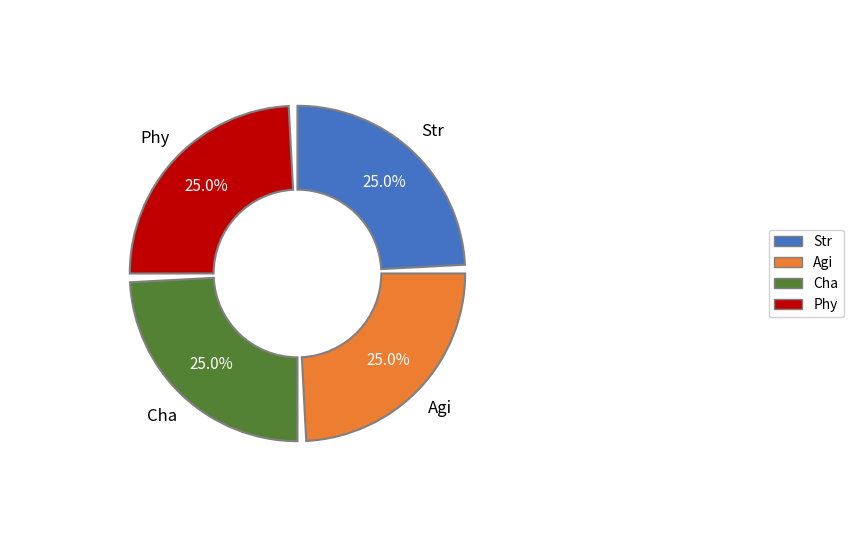

Approximately how many times larger is the value at Agi compared to Str?

1.0